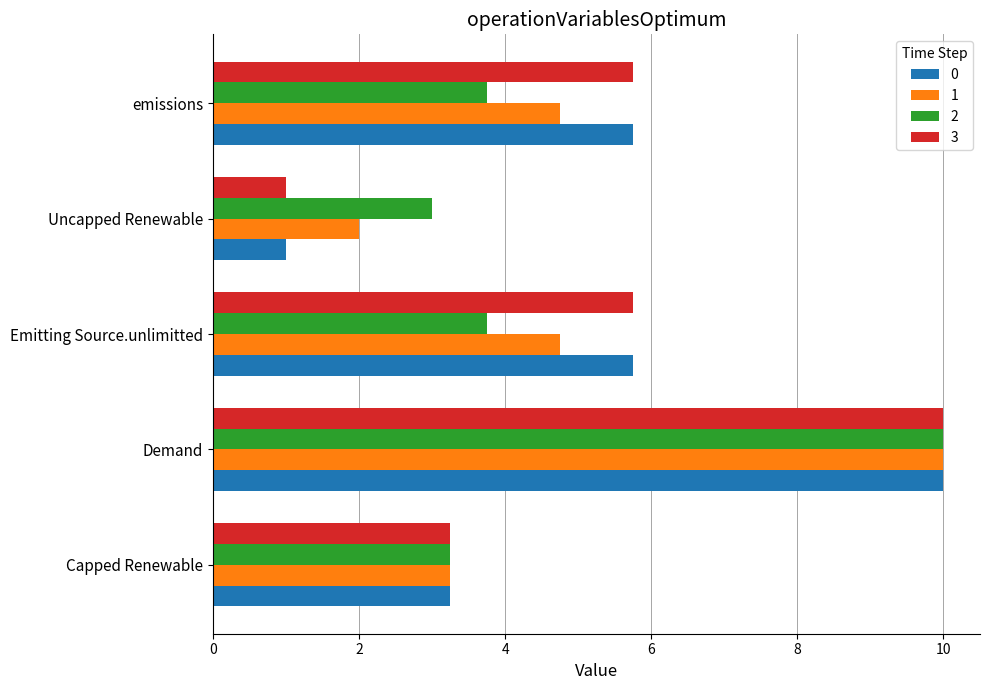

Read the 0 value at Uncapped Renewable.

1.0